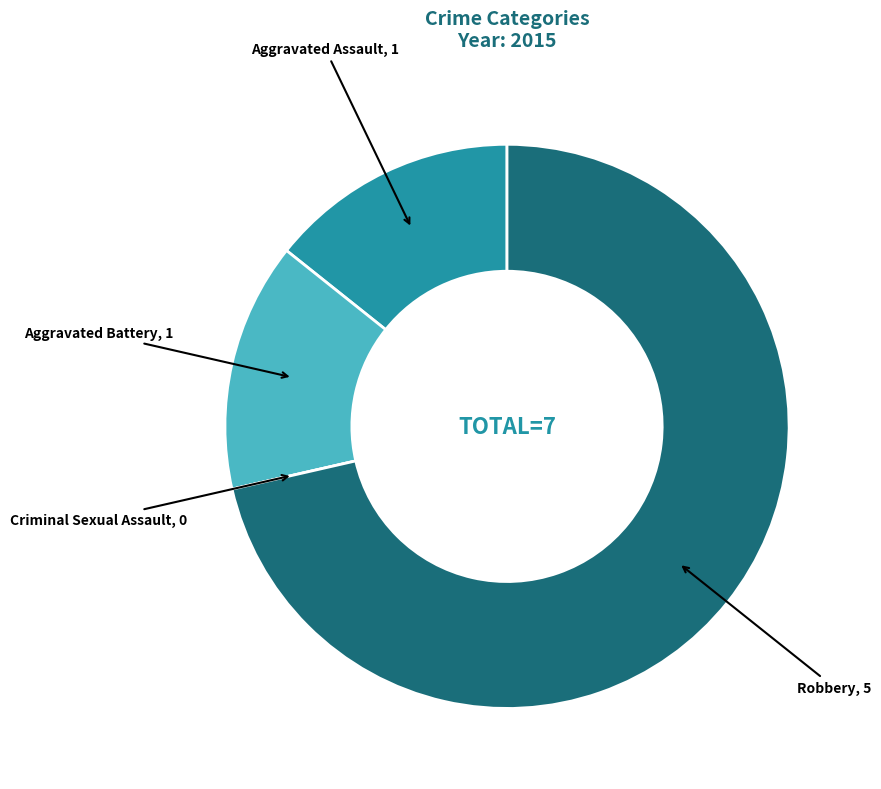

Is there any slice that represents more than half of the pie?

Yes